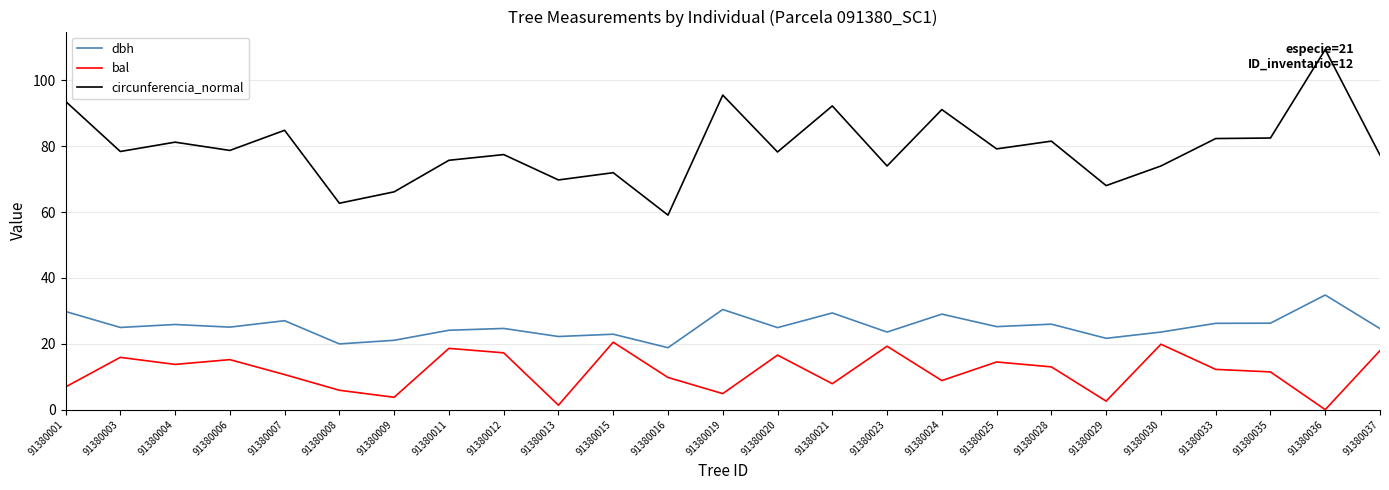

What are all the series names shown in the legend?

dbh, bal, circunferencia_normal